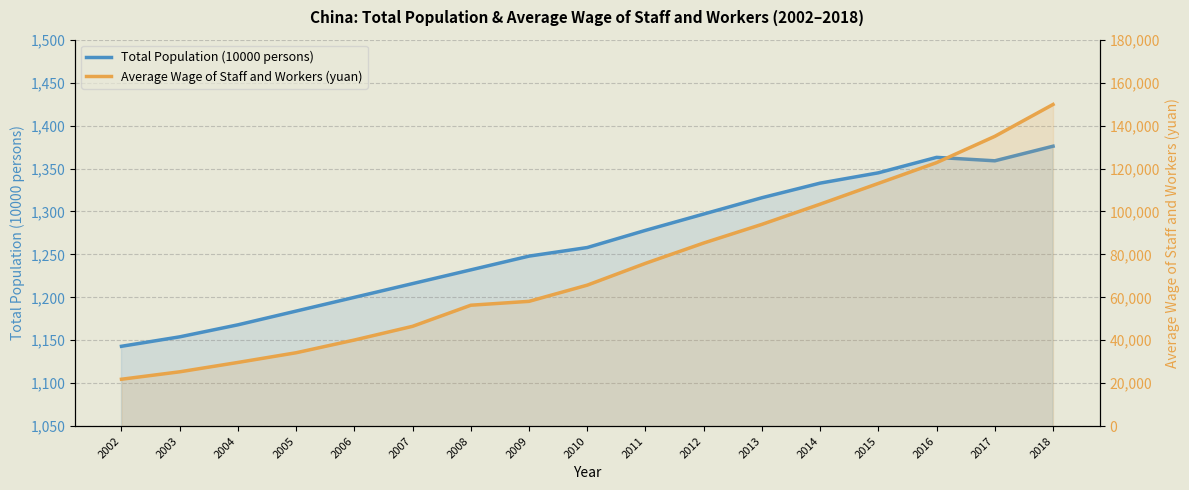

At how many categories does at least one series exceed 32978?

14